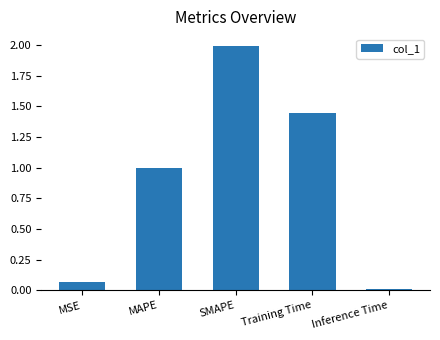

List the labels in order of value, smallest first.

Inference Time, MSE, MAPE, Training Time, SMAPE